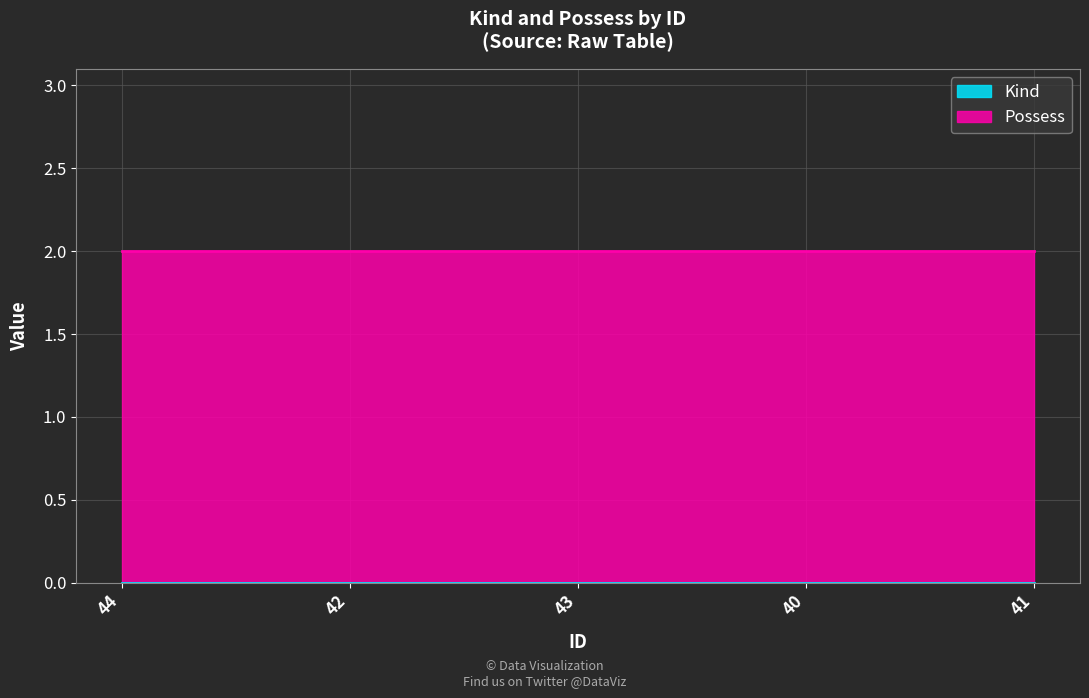

Is the value of Possess at 40 greater than the value of Kind at 41?

Yes